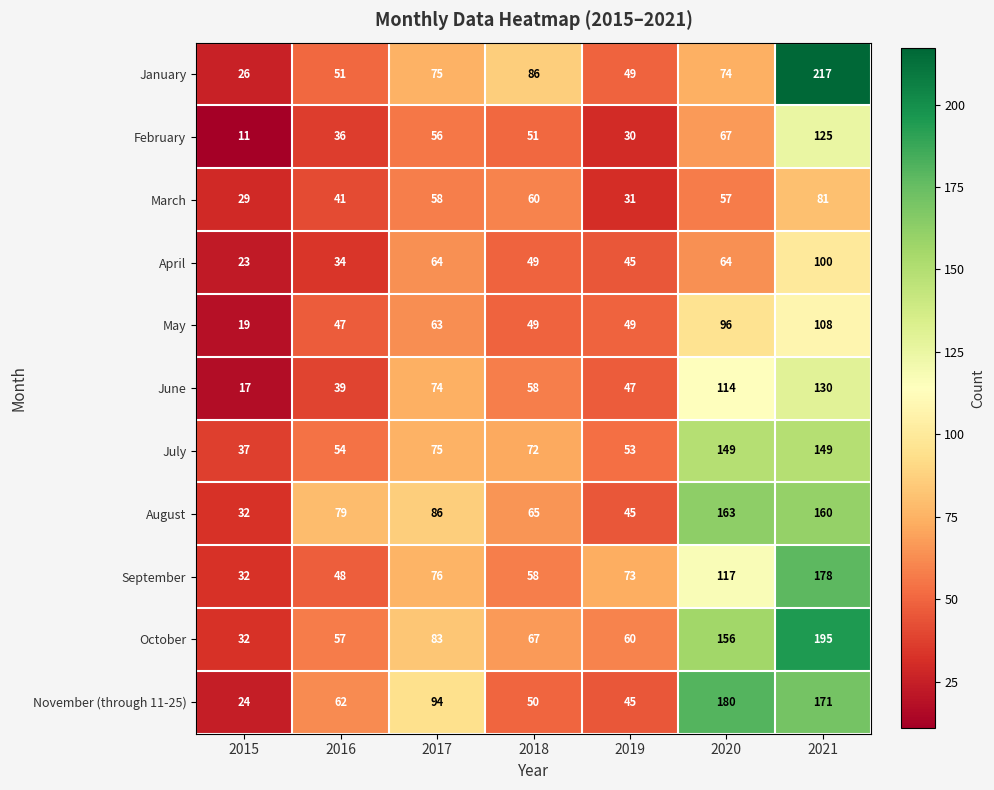

The August series shows 233 at 2020. True or false?

False